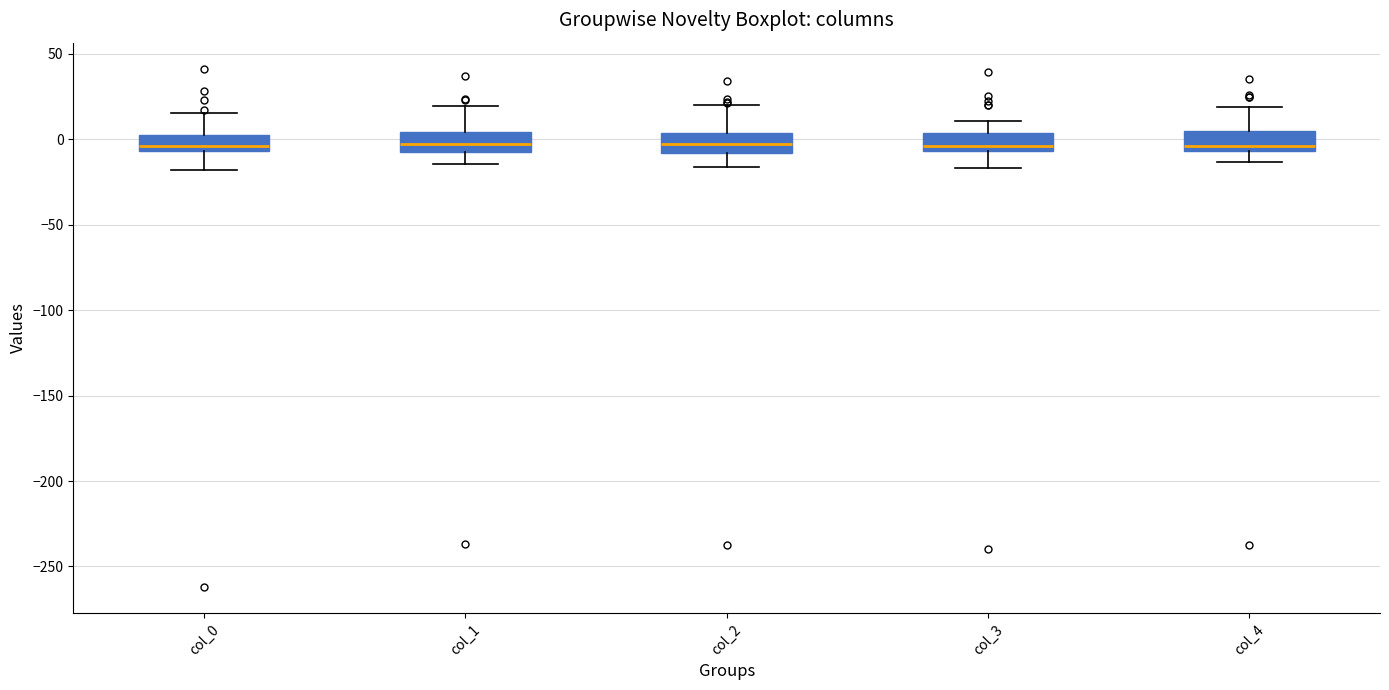

Where is the upper edge of the box for col_0 on the y-axis? The values are not printed on the chart, so give them approximately, as read against the axis.

0